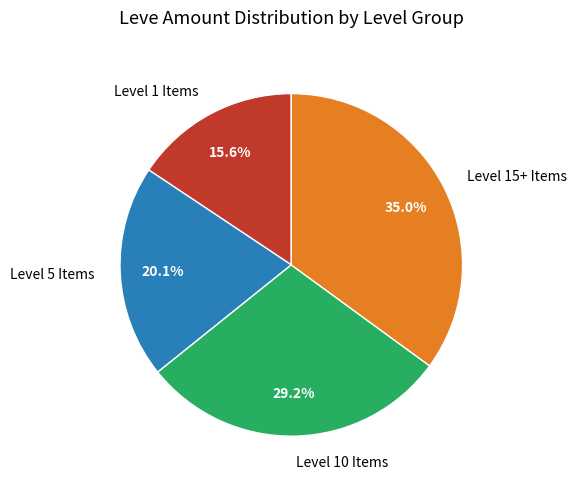

Rank the categories by value from highest to lowest.

Level 15+ Items, Level 10 Items, Level 5 Items, Level 1 Items